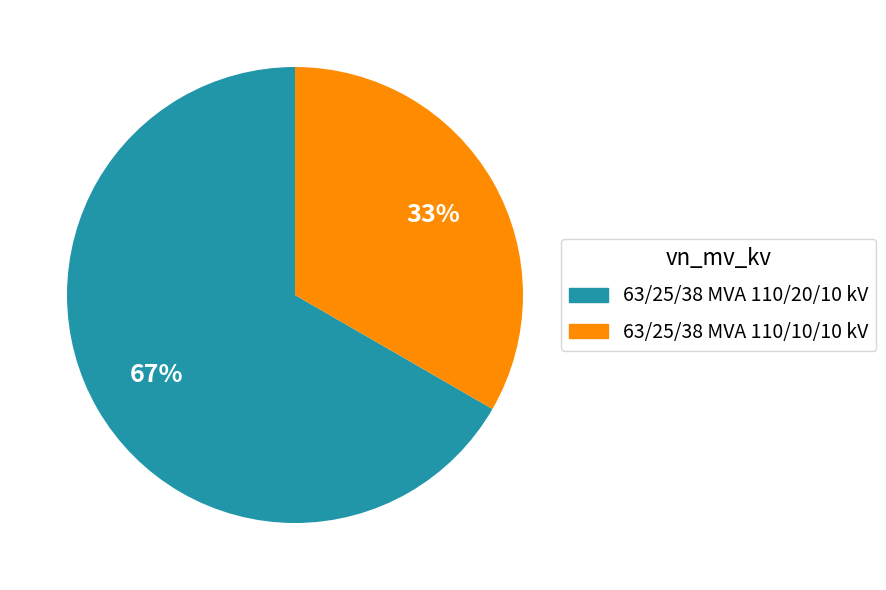

Do 63/25/38 MVA 110/10/10 kV and 63/25/38 MVA 110/20/10 kV together represent more than half of the pie?

Yes